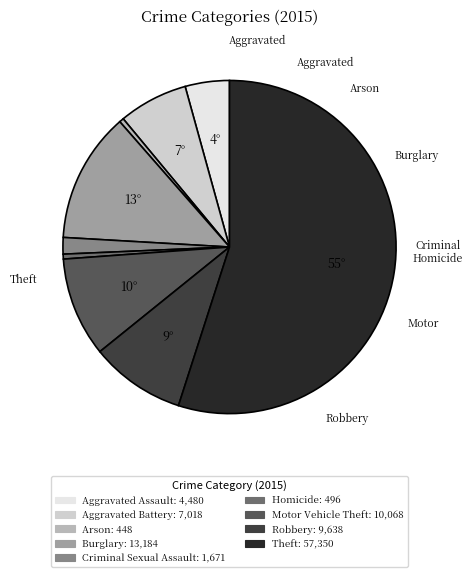

Is Theft the majority of the pie?

Yes